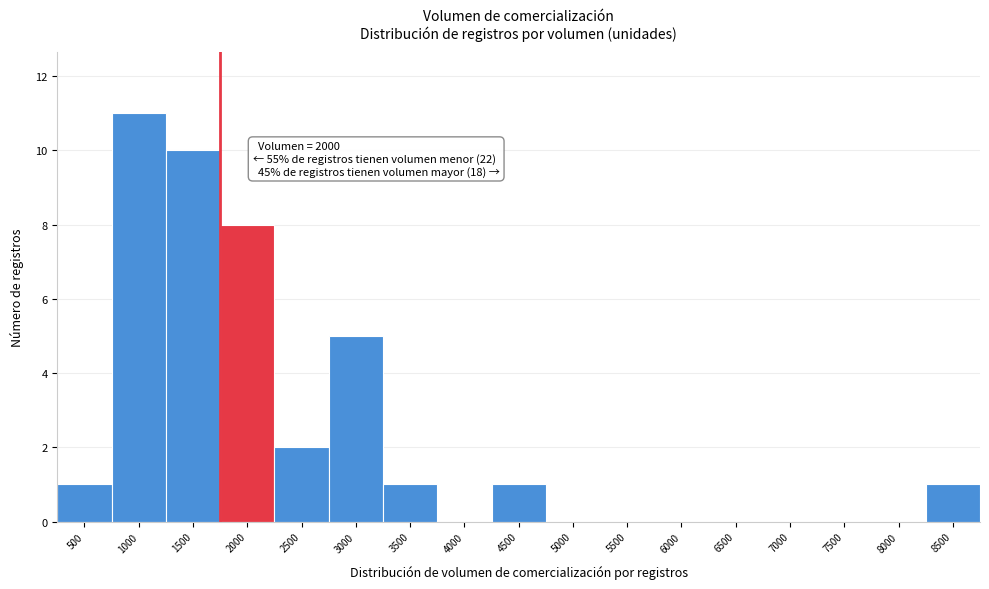

Reading left to right, transcribe all the data shown in this chart.

500=1	1000=11	1500=10	2000=8	2500=2	3000=5	3500=1	4000=0	4500=1	5000=0	5500=0	6000=0	6500=0	7000=0	7500=0	8000=0	8500=1